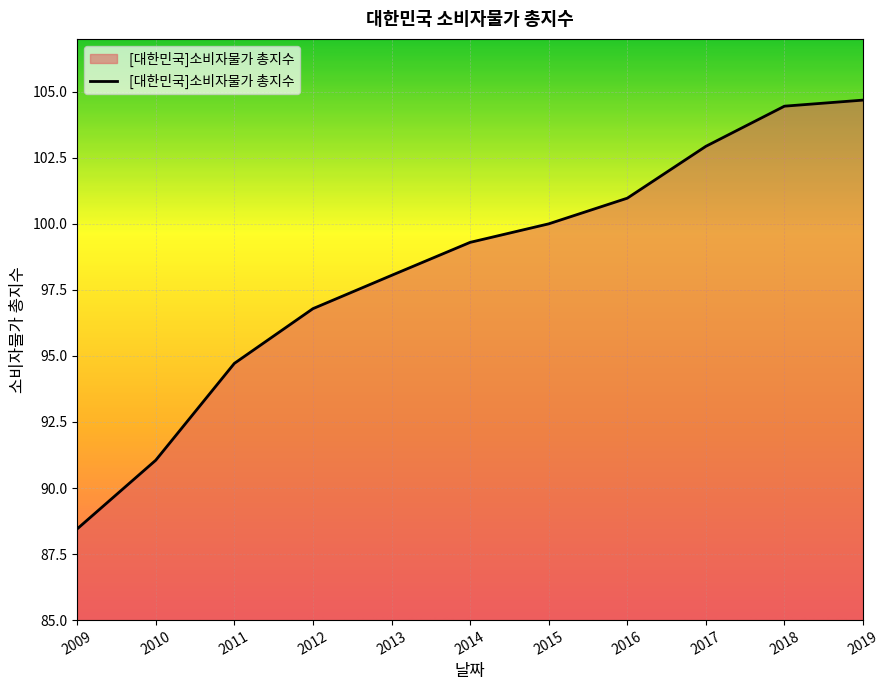

What is the sum of all values?

1081.4